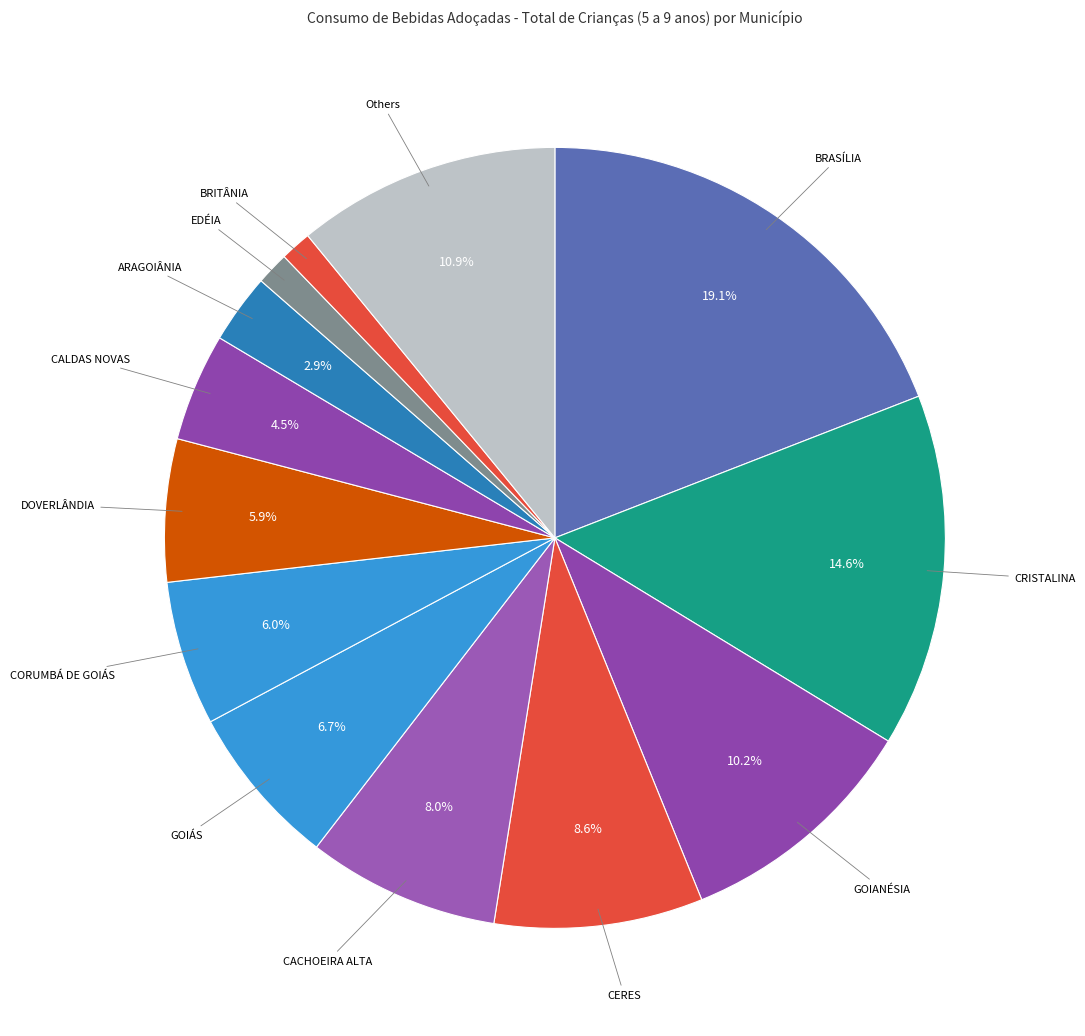

To the nearest percent, what is the difference between the largest and smallest slice percentages?

18%